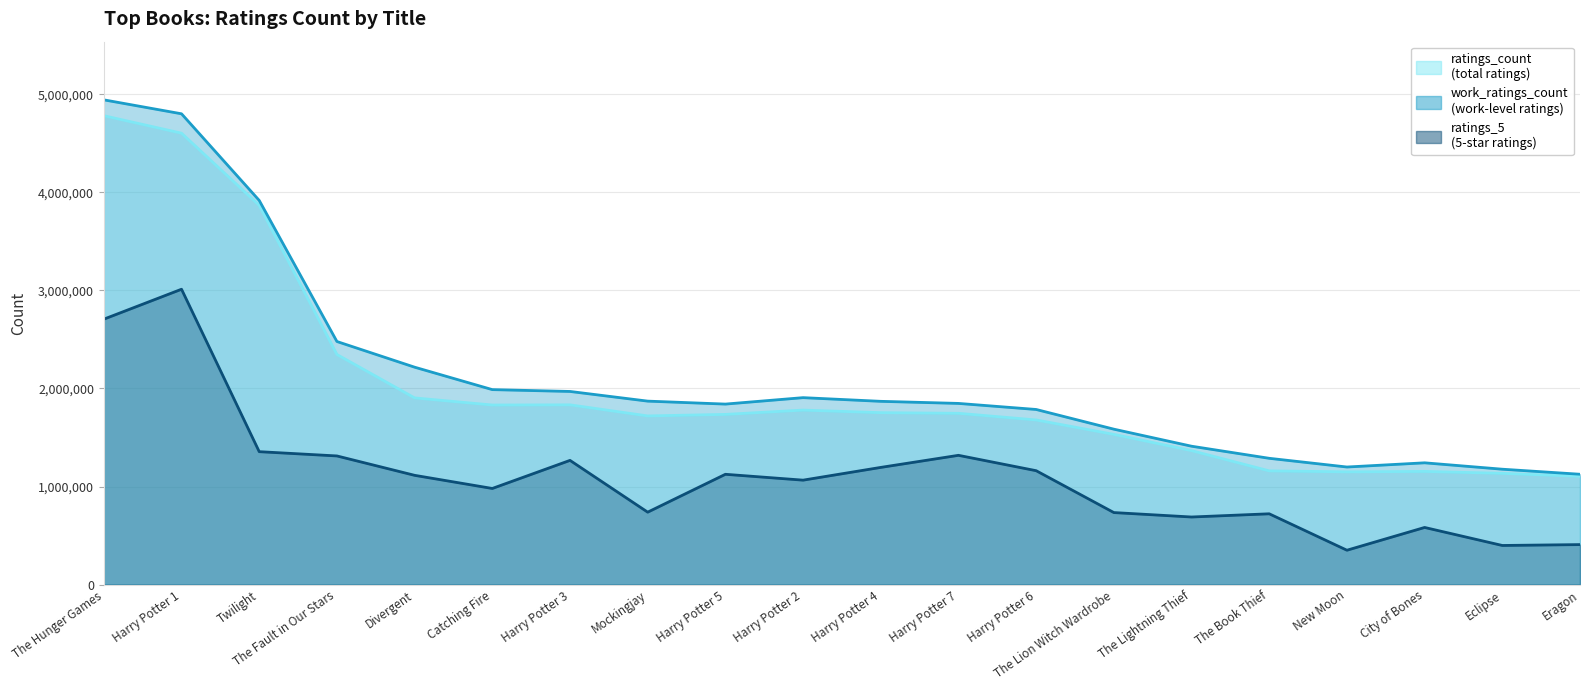

What are all the series names shown in the legend?

ratings_count, work_ratings_count, ratings_5